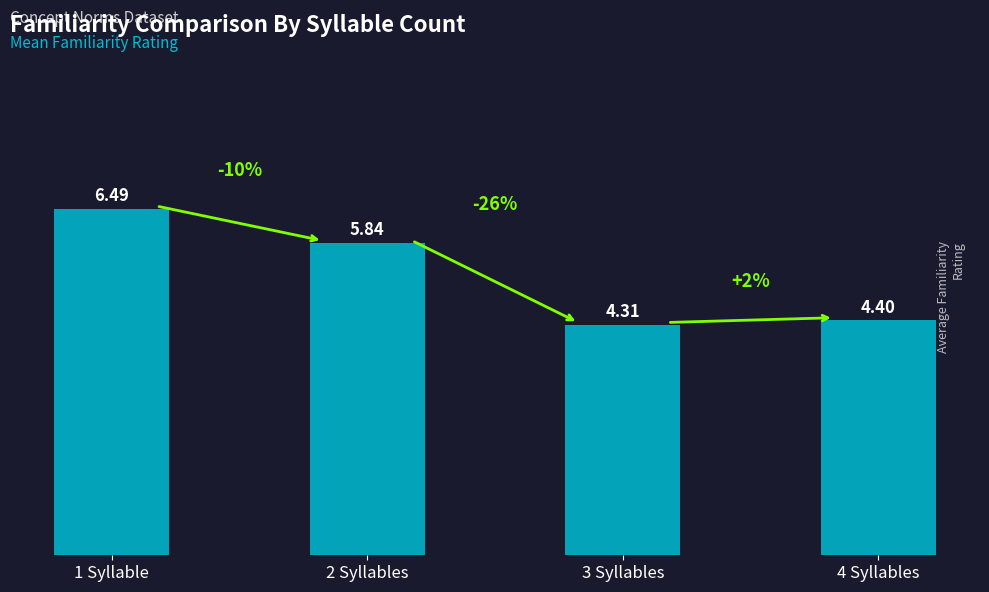

What is the sum of the values at 4 Syllables and 2 Syllables?

10.2